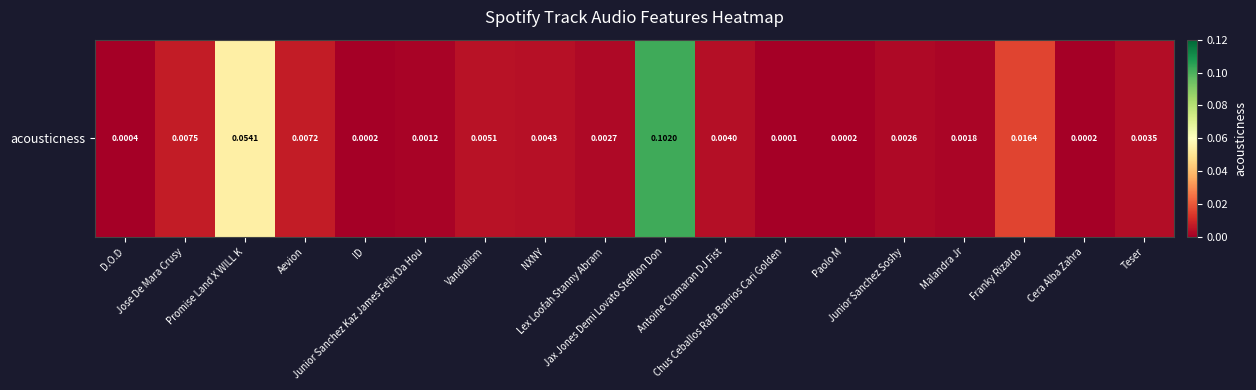

List the labels in order of value, largest first.

Jax Jones Demi Lovato Stefflon Don, Promise Land X WILL K, Franky Rizardo, Jose De Mara Crusy, Aevion, Vandalism, NXNY, Antoine Clamaran DJ Fist, Teser, Lex Loofah Stanny Abram, Junior Sanchez Soshy, Malandra Jr, Junior Sanchez Kaz James Felix Da Hou, D.O.D, ID, Cera Alba Zahra, Paolo M, Chus Ceballos Rafa Barrios Cari Golden